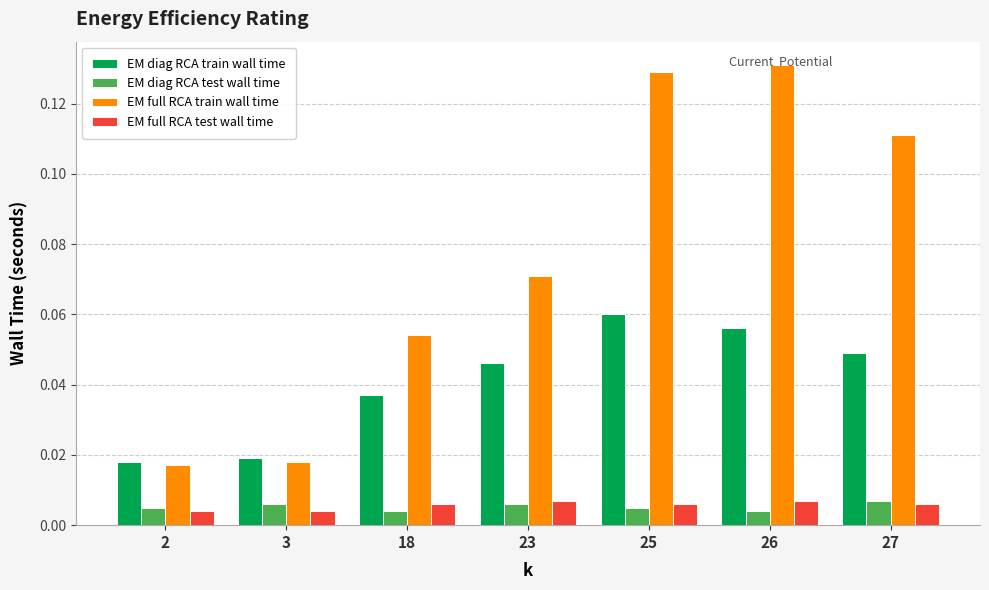

At which label does EM diag RCA train wall time reach its peak?

25